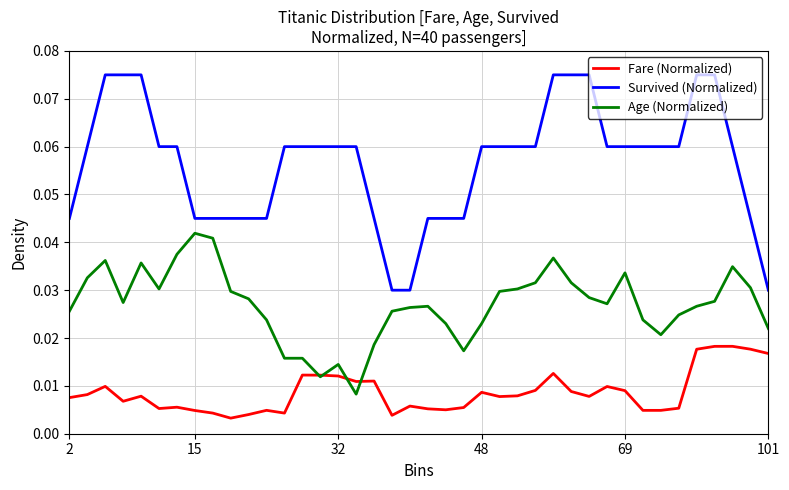

How many Age (Normalized) values are between 0 and 1?

40